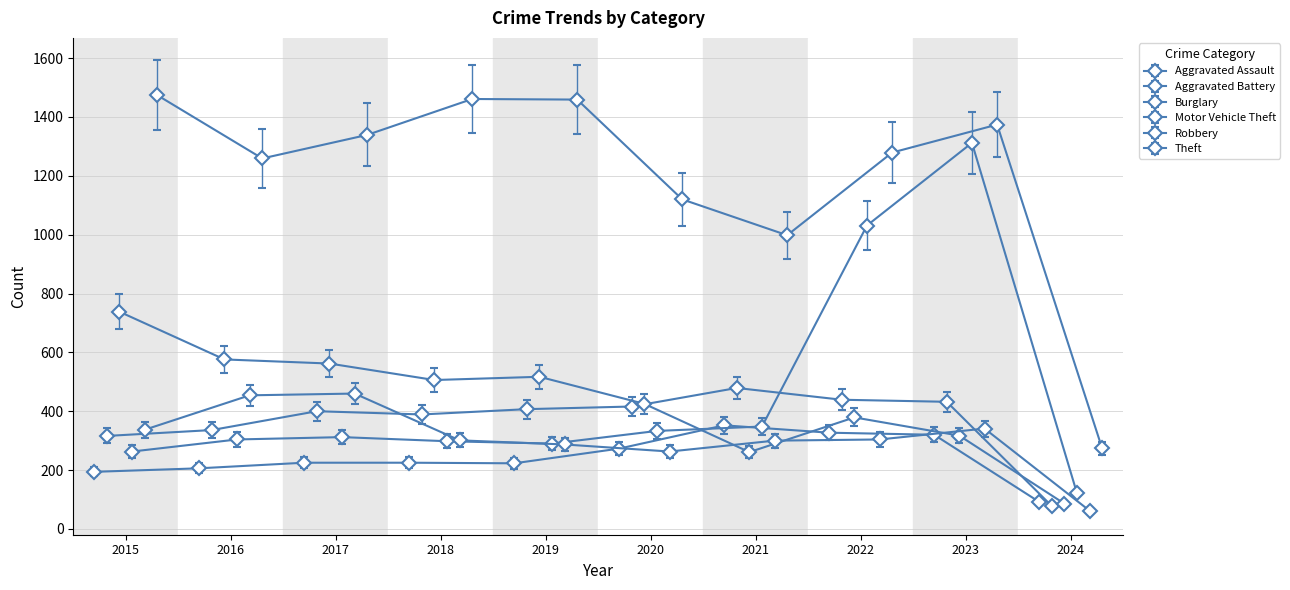

How many intersections are there between Motor Vehicle Theft and Aggravated Assault?

2